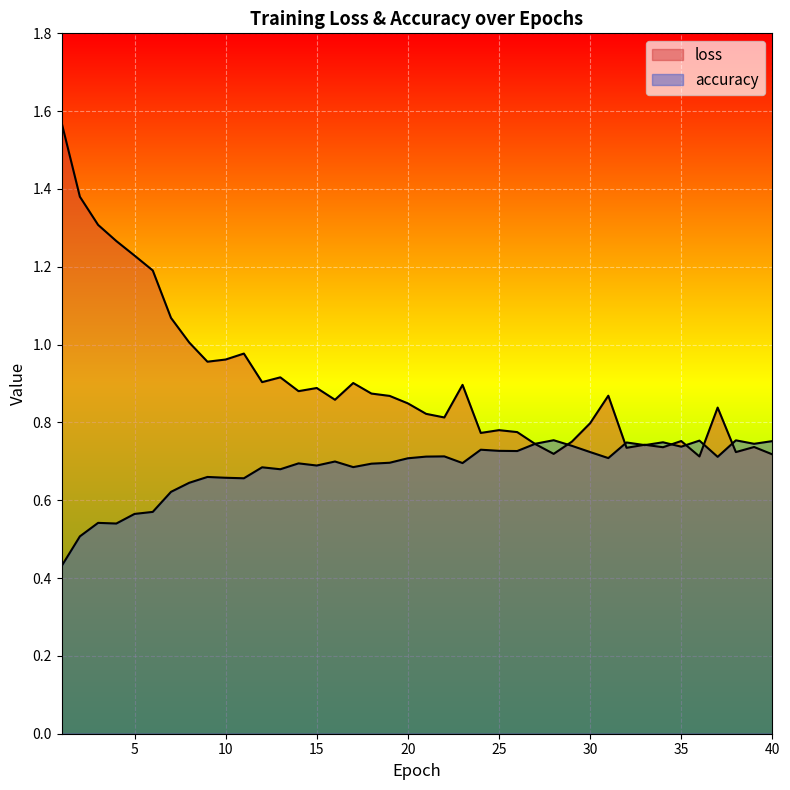

List the labels in order of loss value, largest first.

1, 2, 3, 4, 5, 6, 7, 8, 11, 10, 9, 13, 12, 17, 23, 15, 14, 18, 31, 19, 16, 20, 37, 21, 22, 30, 25, 26, 24, 35, 29, 27, 33, 39, 34, 32, 38, 28, 40, 36